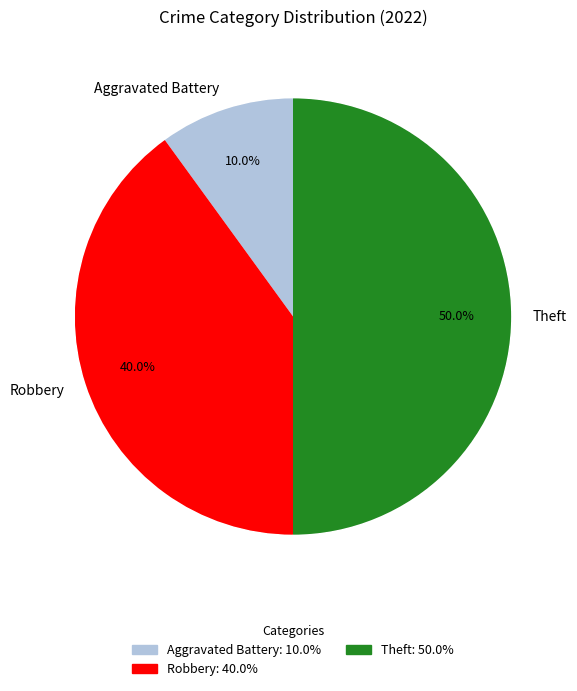

Which slice is the largest?

Theft